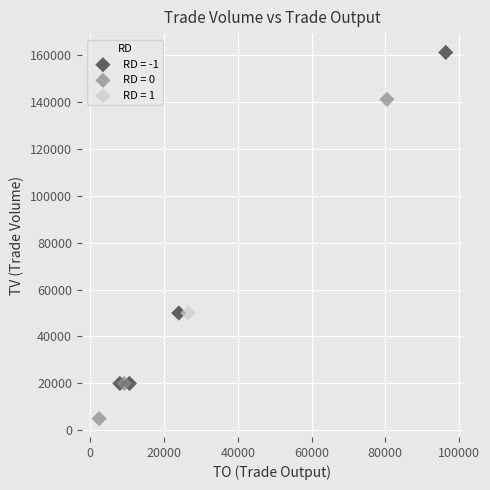

Which series contains the lowest Y value?

RD = 0